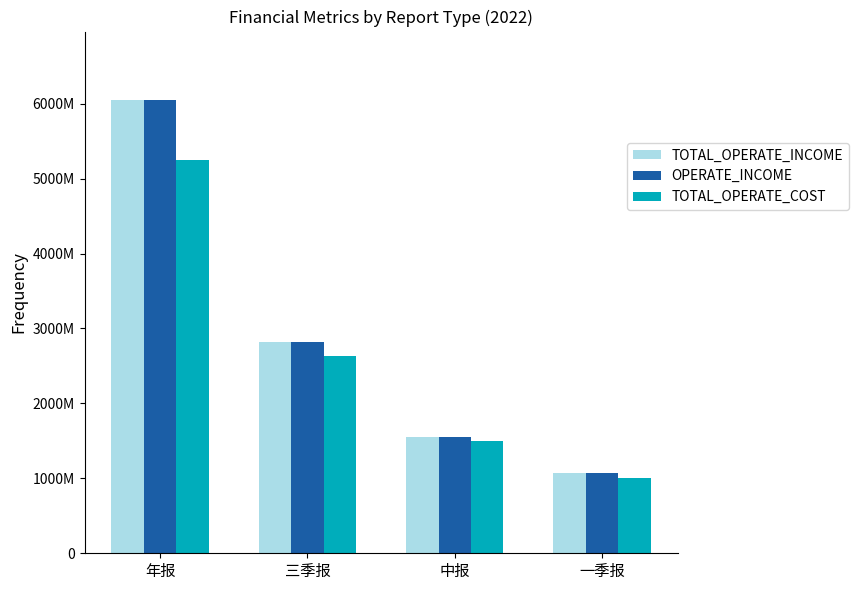

What is the label of the 4th bar from the left?

一季报